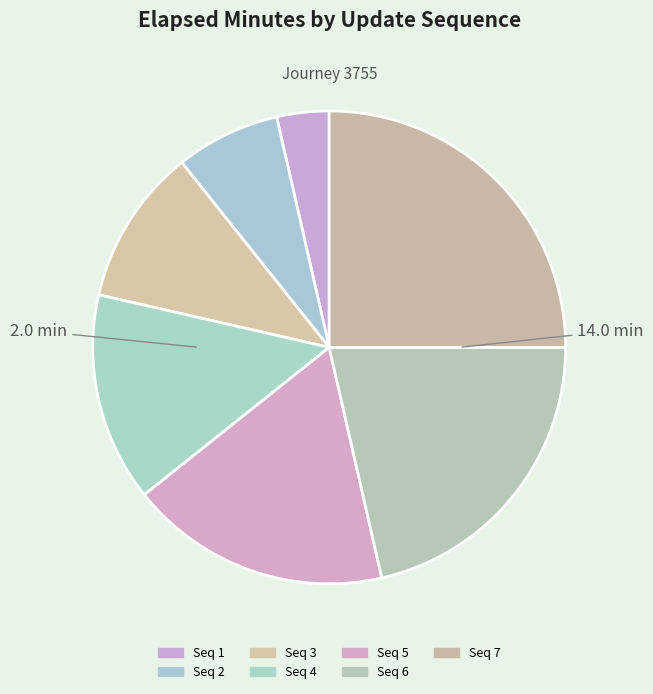

Count the number of slices in the pie.

7